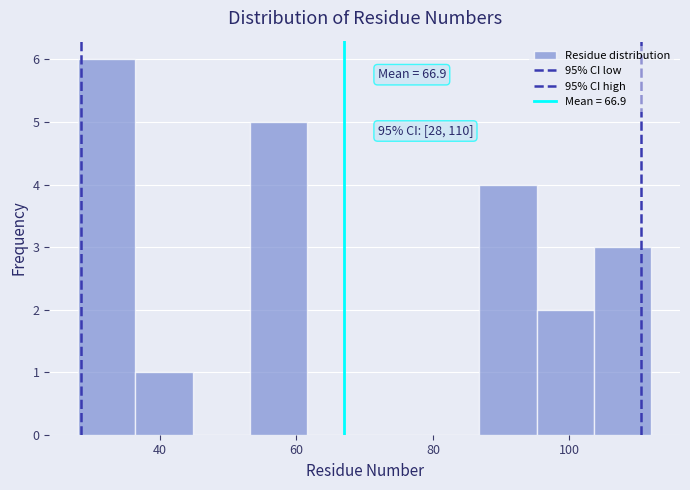

Over which range of the x-axis is the bar tallest?

28.0 to 36.4